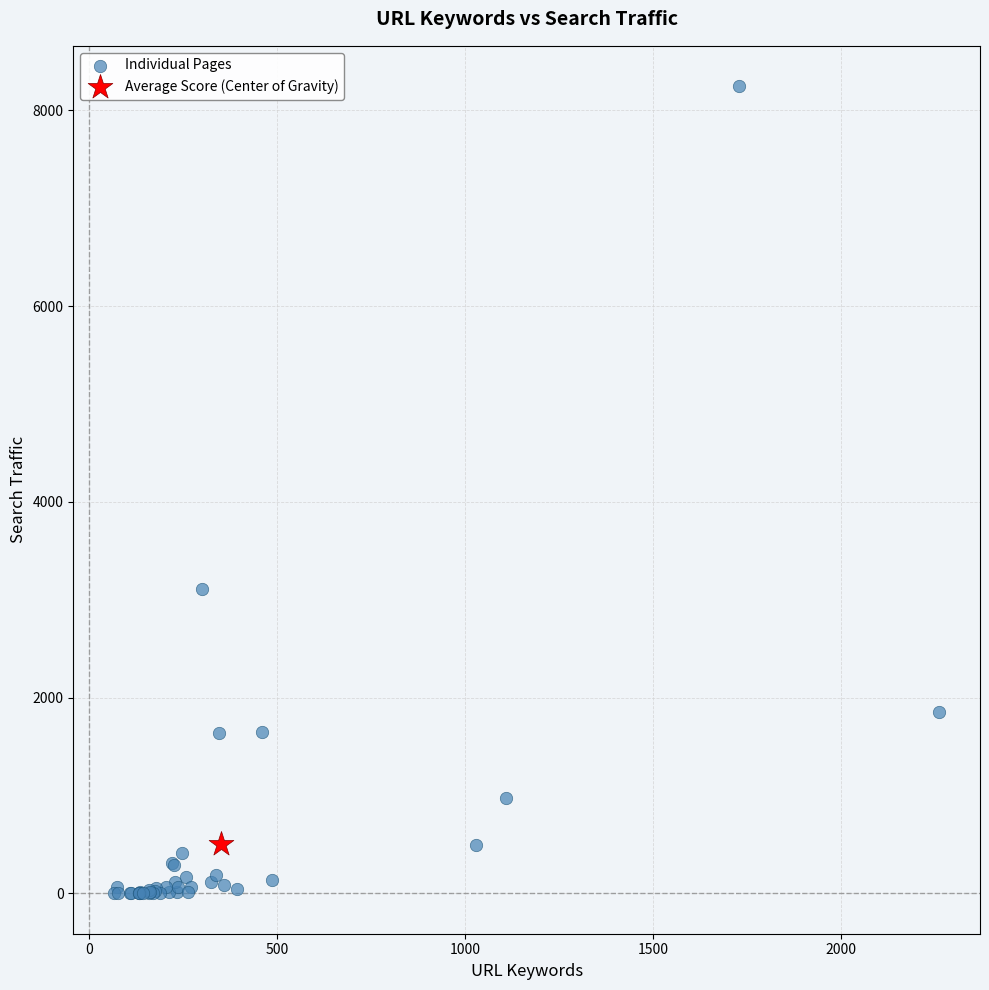

What are all the series names shown in the legend?

Individual Pages, Average Score (Center of Gravity)